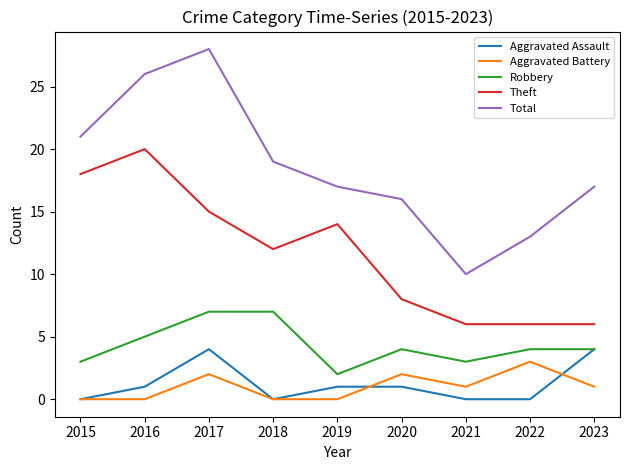

Which series changed the most between 2017 and 2018?

Total